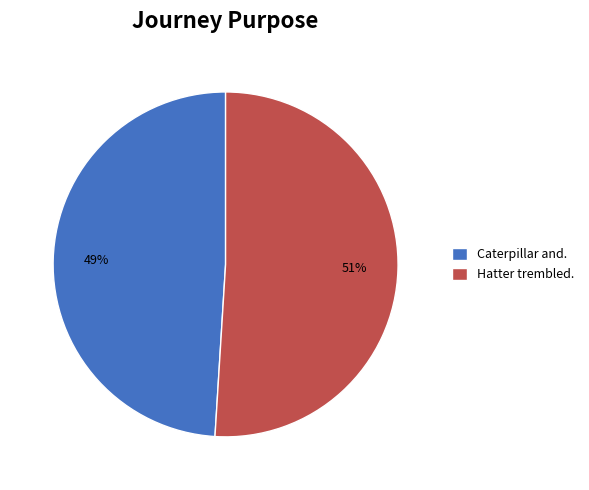

How many segments does this pie chart have?

2